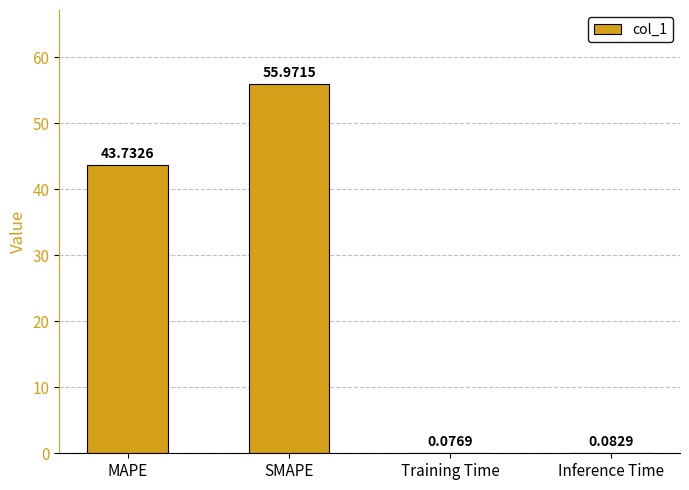

What is the maximum value shown in the chart?

56.0